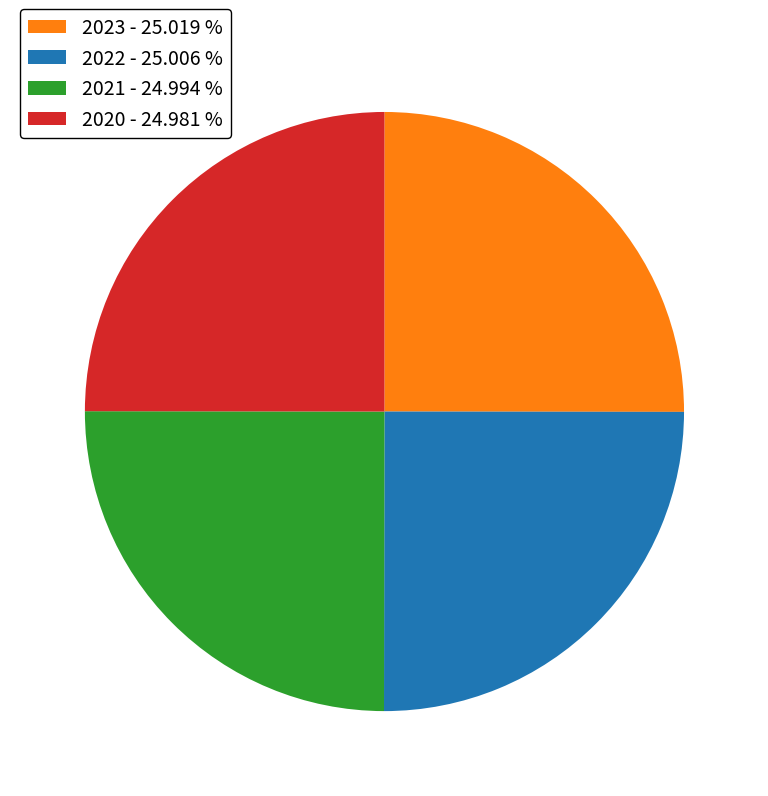

Is it true that 2021 is 13% of the pie?

False